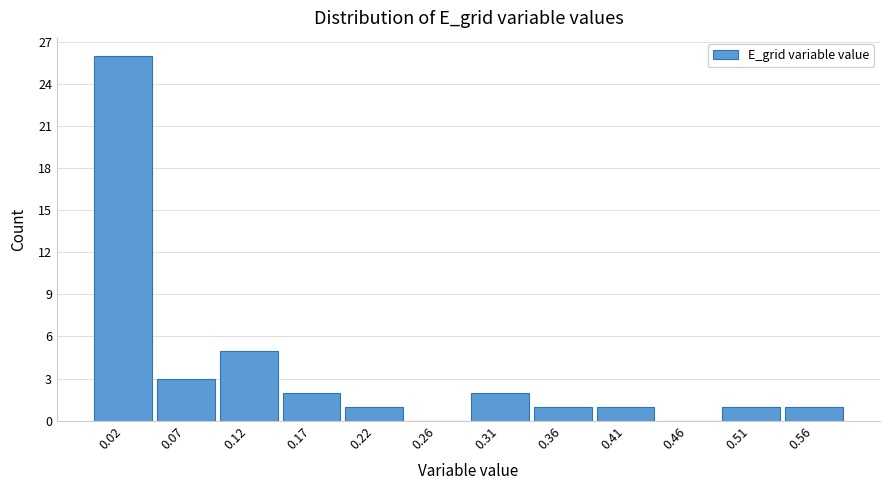

Reading left to right, list every bar in this chart as the range it spans on the x-axis followed by its height. Neither the bar edges nor the heights are printed on the chart, so give them approximately, as read against the axes.

0.000 to 0.050: 26
0.050 to 0.095: 3
0.095 to 0.145: 5
0.145 to 0.195: 2
0.195 to 0.240: 1
0.240 to 0.290: 0
0.290 to 0.340: 2
0.340 to 0.385: 1
0.385 to 0.435: 1
0.435 to 0.485: 0
0.485 to 0.535: 1
0.535 to 0.580: 1